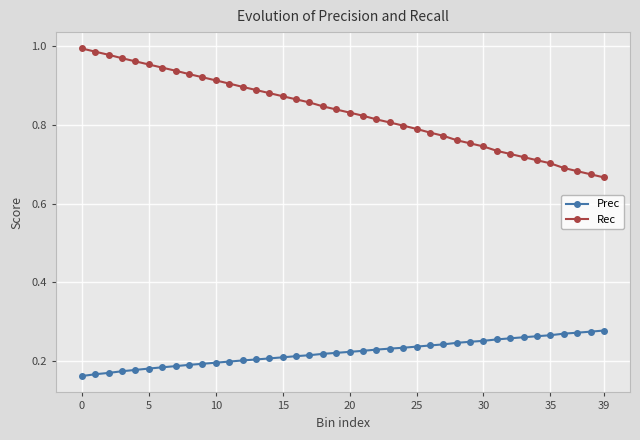

List the series in order of their overall mean, lowest first.

Prec, Rec